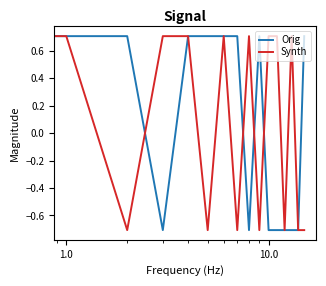

What is the smallest value displayed?

-0.7